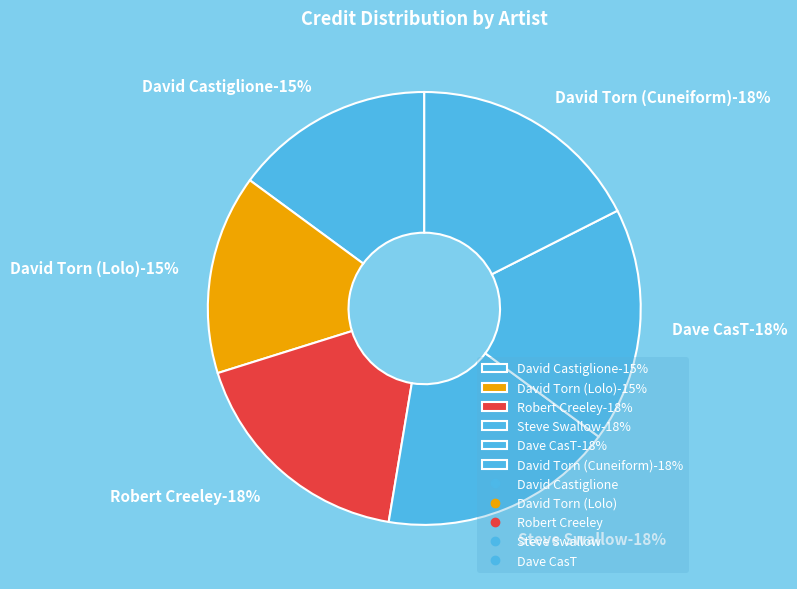

Which category has the biggest portion of the pie?

Robert Creeley